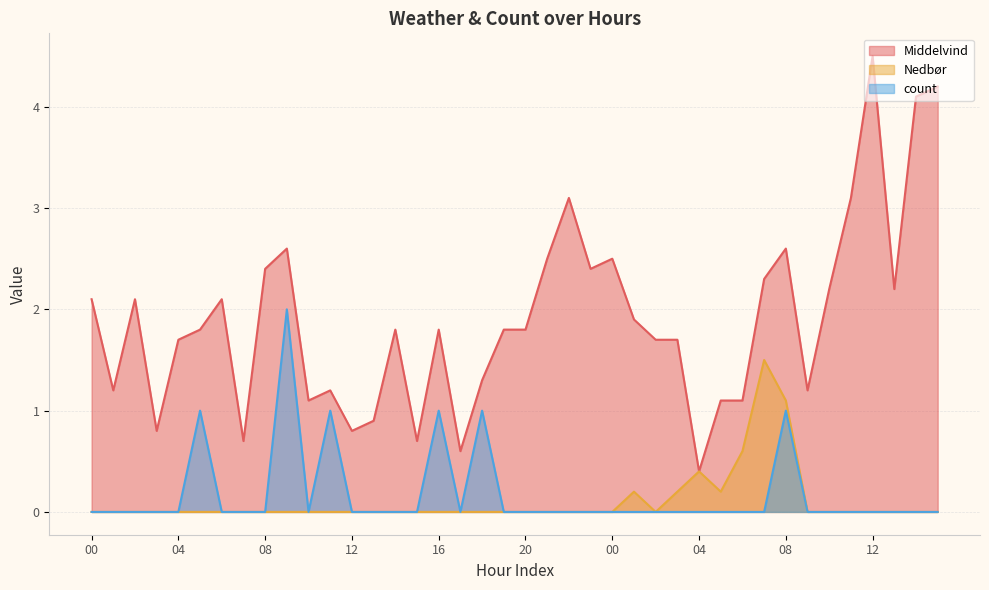

True or false: count and Middelvind intersect in this chart.

False